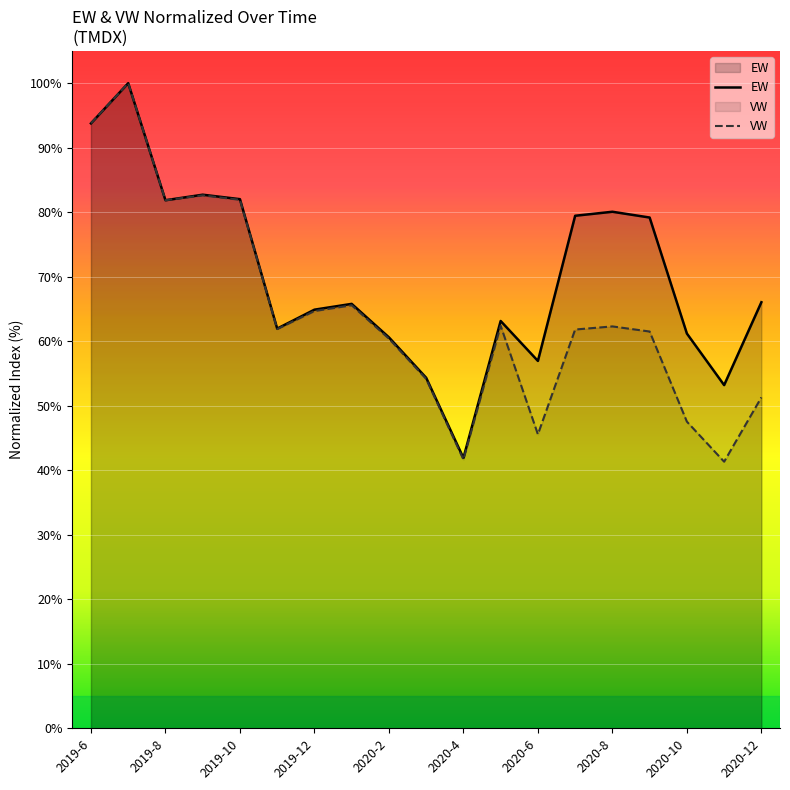

How many interior local peaks does the VW series have?

5